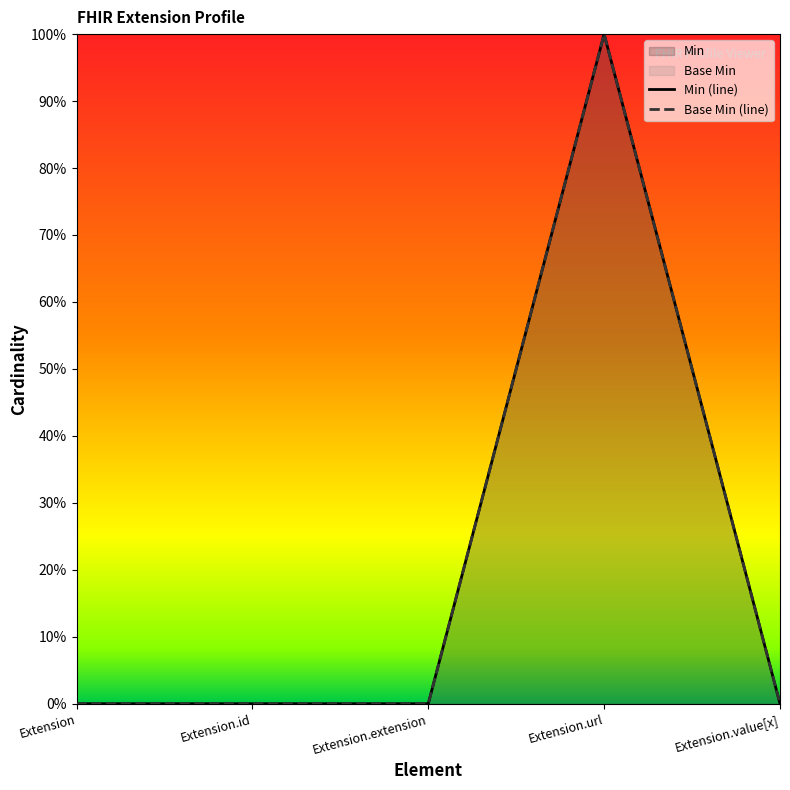

Reading right to left, what are all the values shown in this chart?

Min: 0	1	0	0	0
Base Min: 0	1	0	0	0